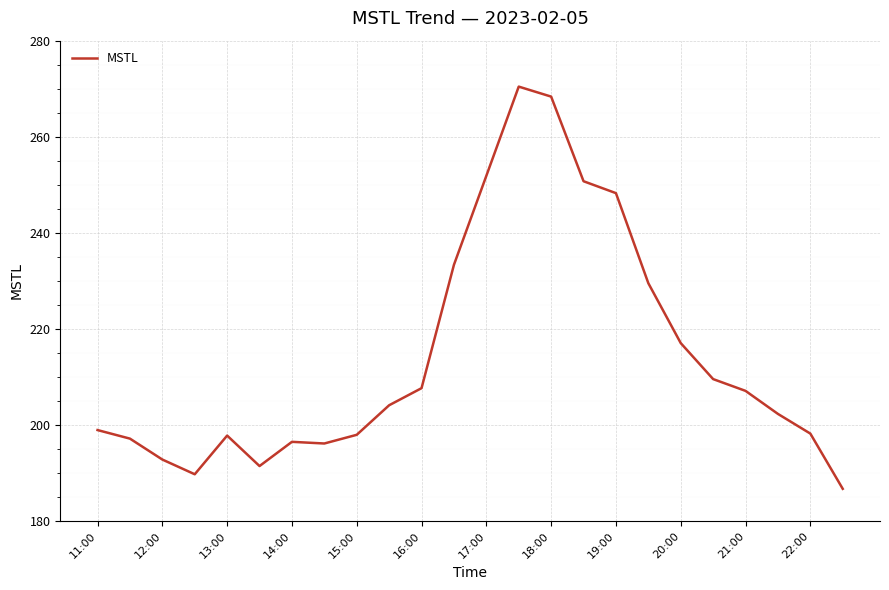

What is the maximum value shown in the chart?

270.4